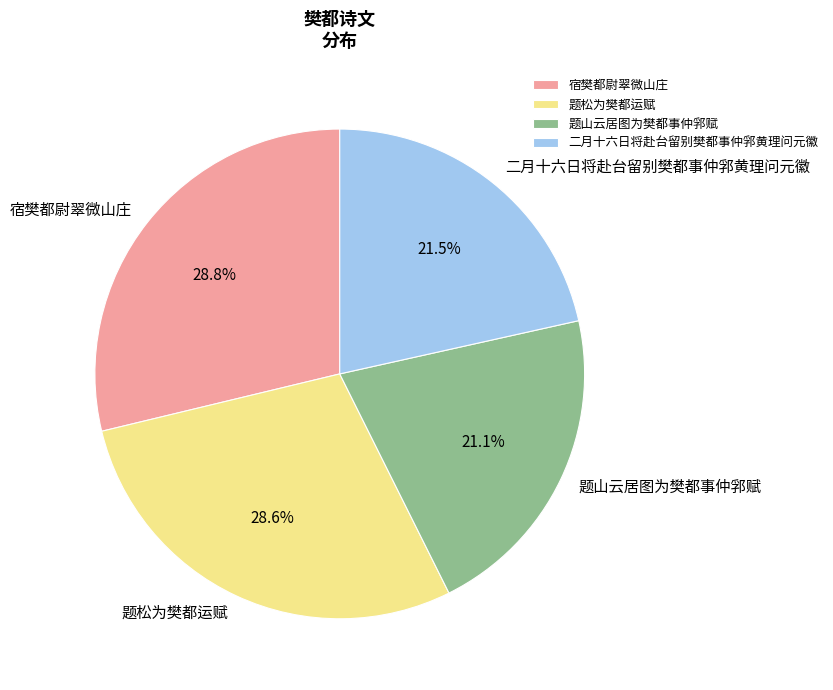

Do 二月十六日将赴台留别樊都事仲郛黄理问元徽 and 宿樊都尉翠微山庄 together represent more than half of the pie?

Yes